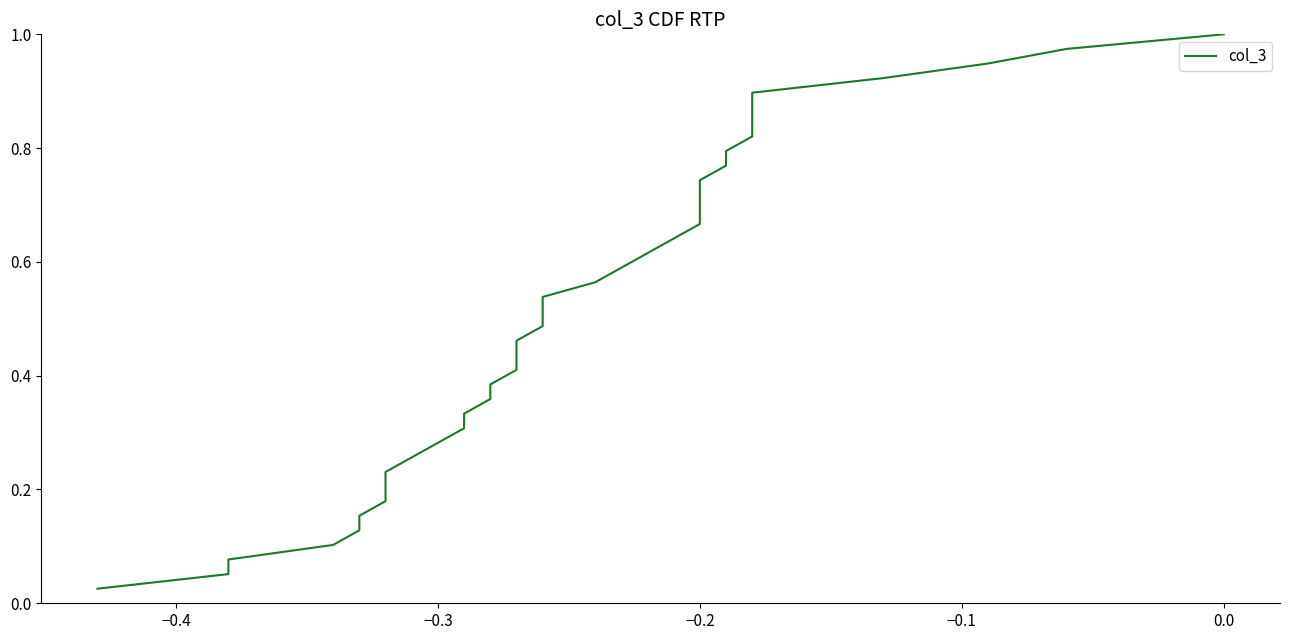

The chart shows a value of 0.3 at 33. True or false?

False